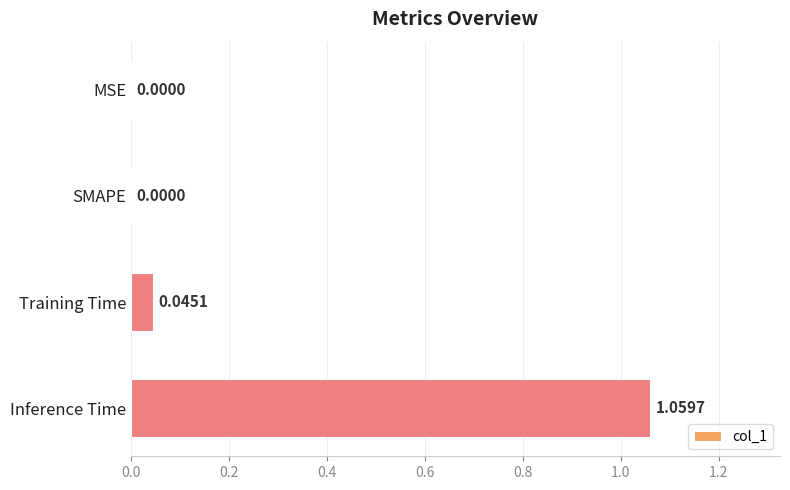

What is the change in value from Training Time to Inference Time?

+1.0